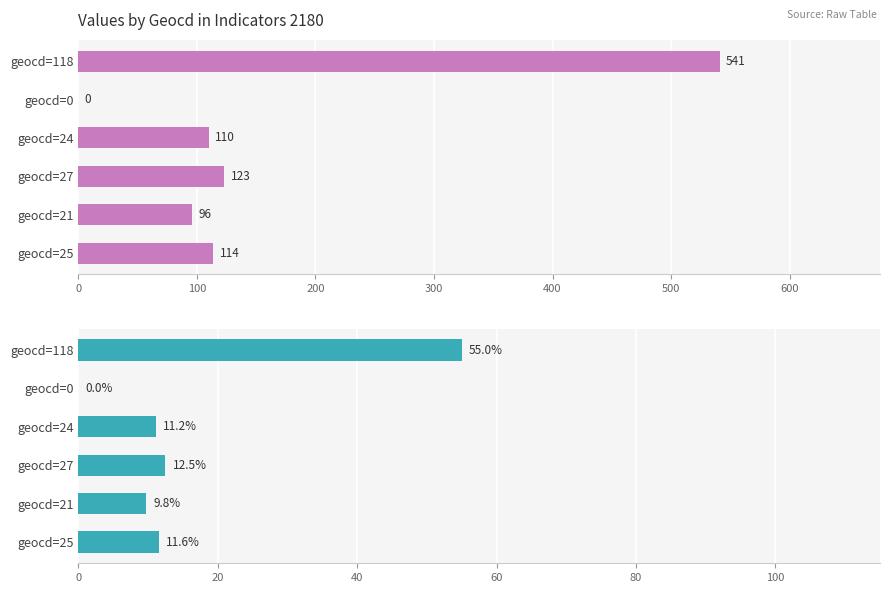

How many values in the Geocd Values series exceed 114?

2